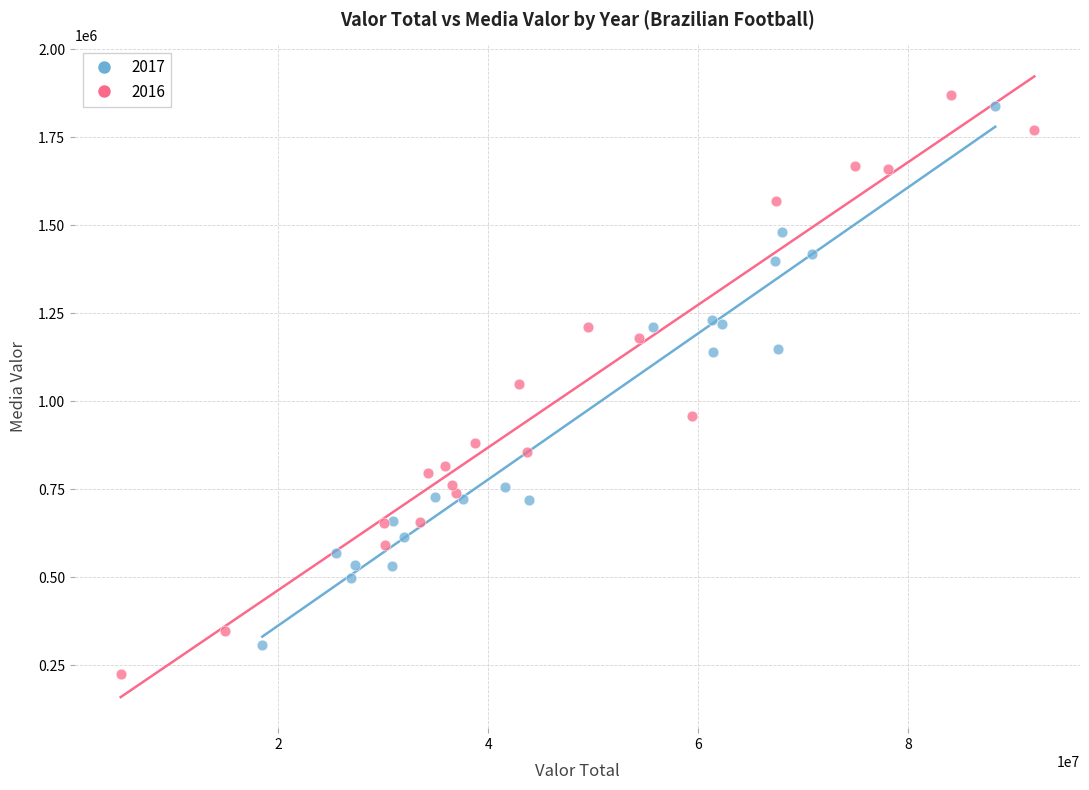

Which series reaches the minimum Y coordinate?

2016